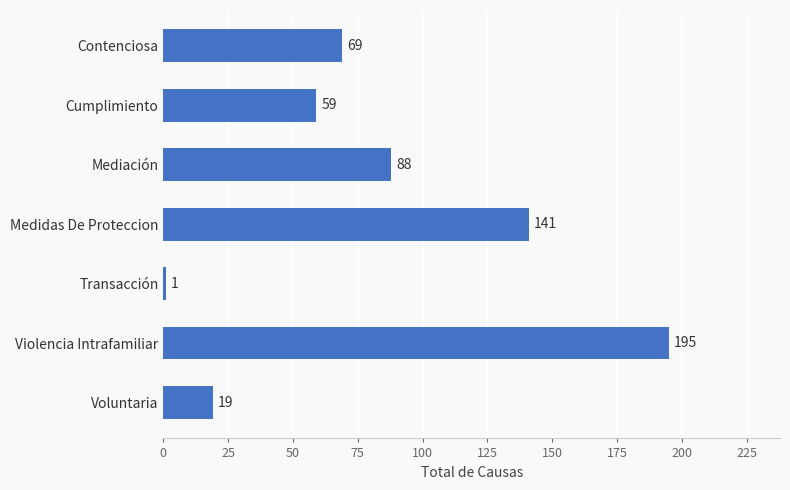

What is the smallest value displayed?

1